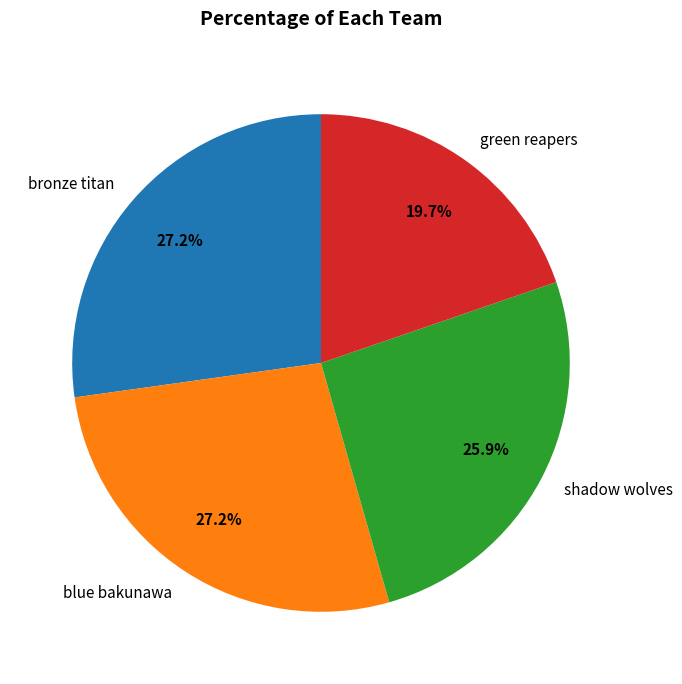

What is the ratio of the value at blue bakunawa to the value at shadow wolves?

1.1